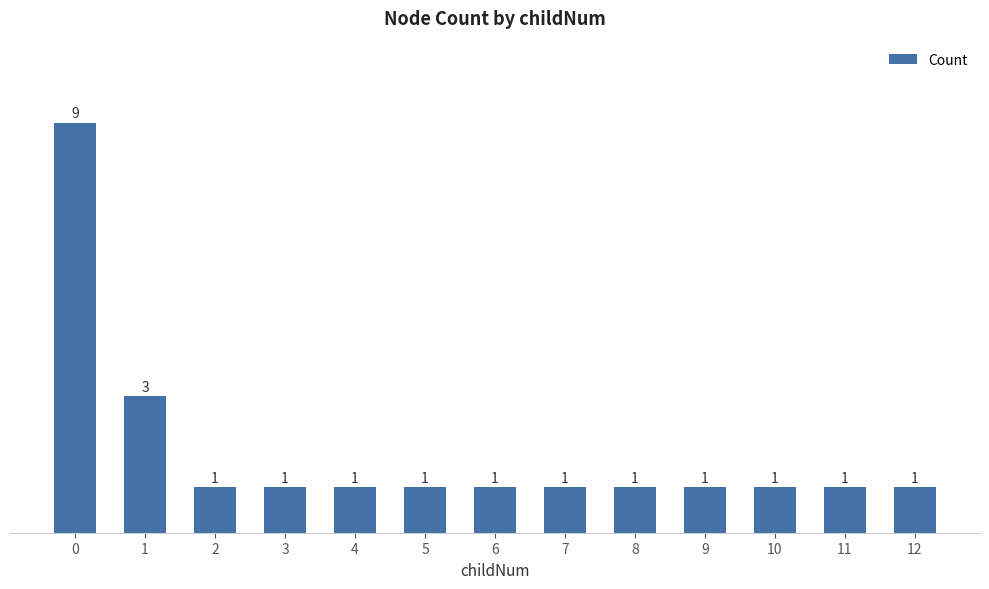

At which label is the value closest to 5?

1